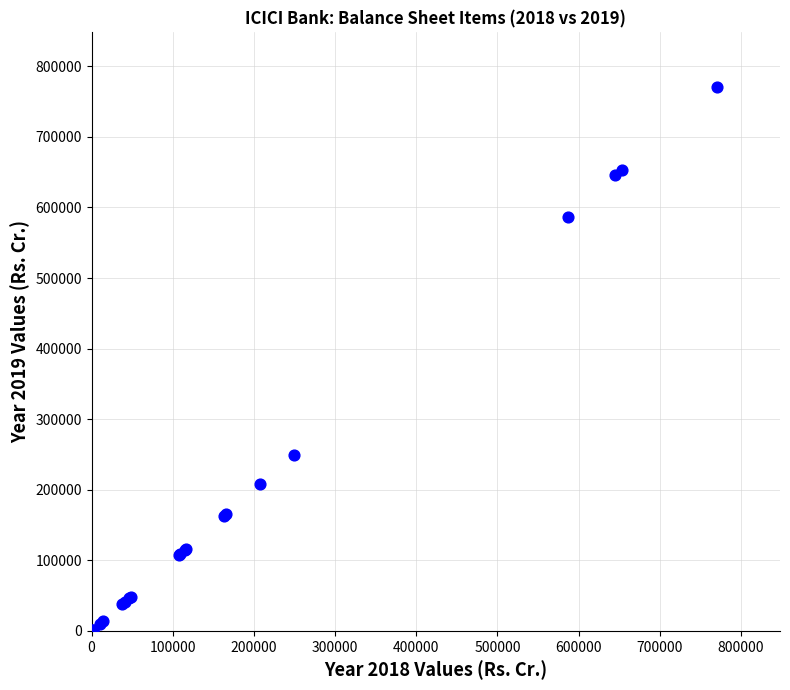

What Y value in the scatter plot is closest to 386131?

249531.5